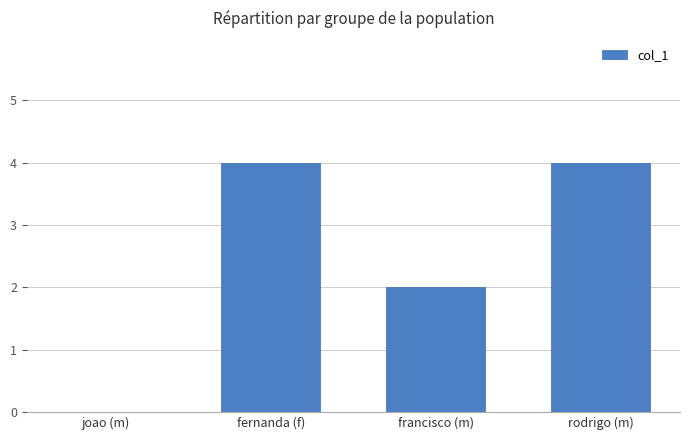

What is the sum of all values?

10